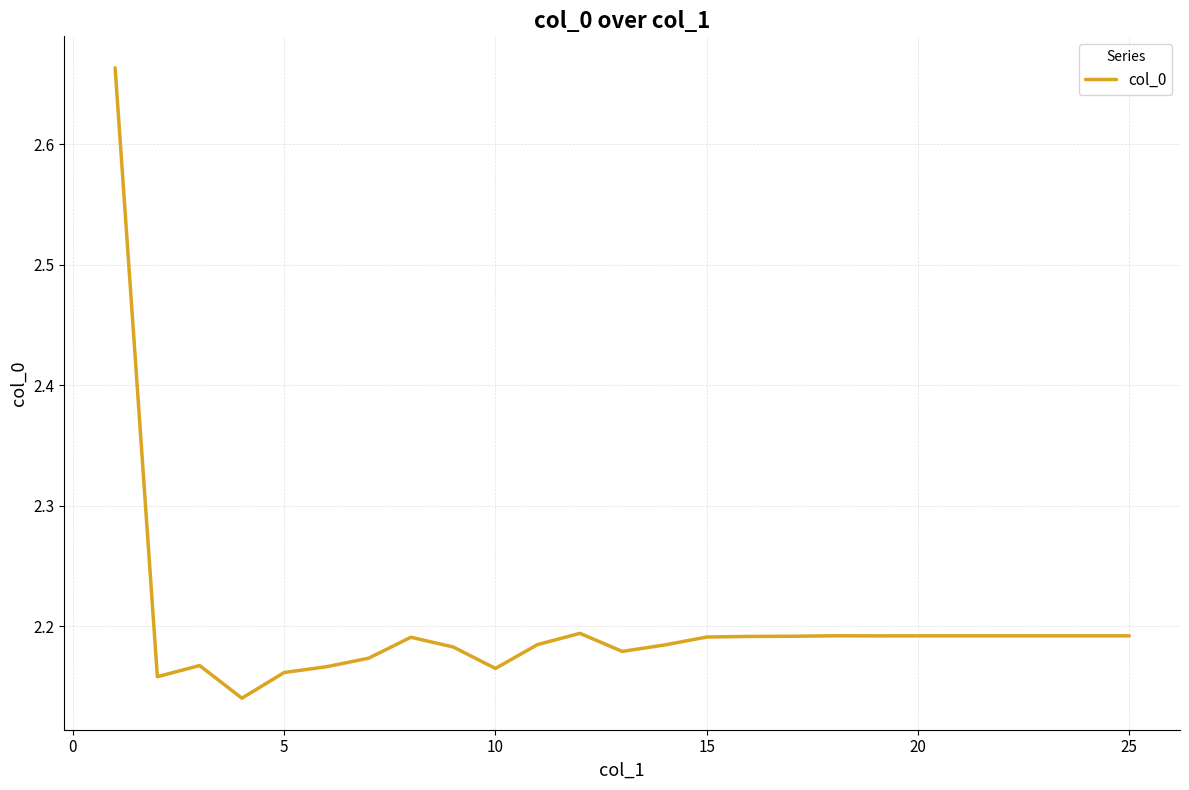

True or false: the data has more than 0 interior local peaks.

True